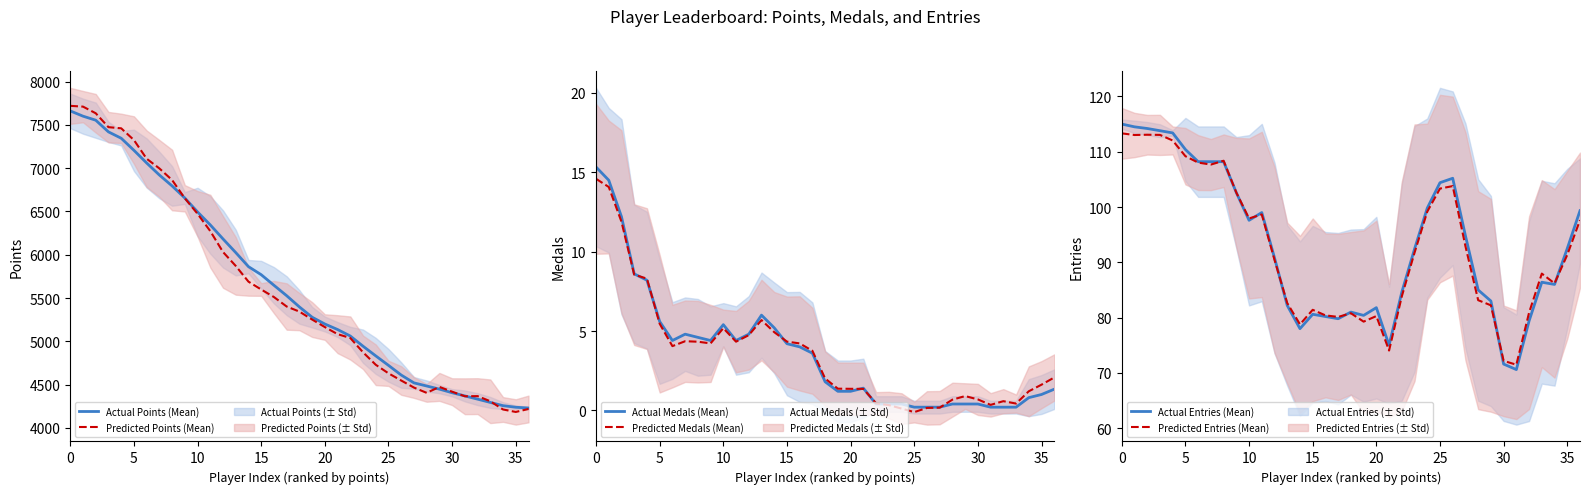

True or false: Actual Points (Mean) and Predicted Medals (Mean) intersect in this chart.

False